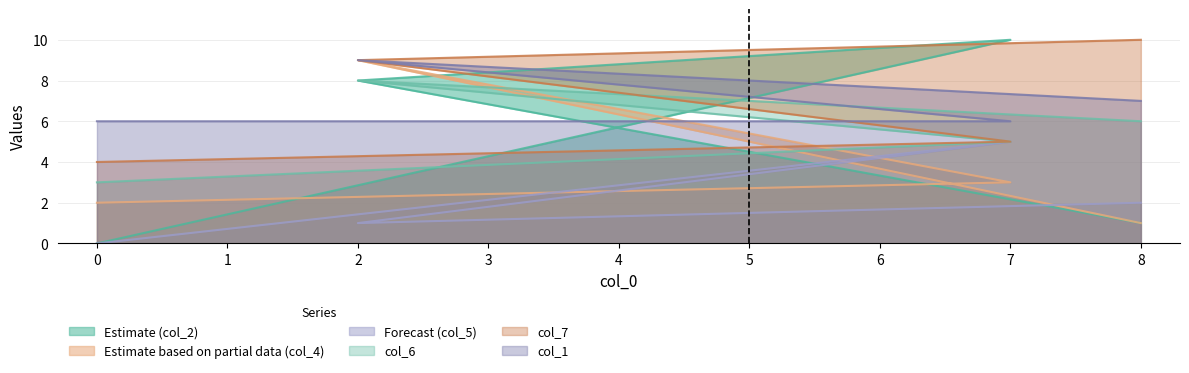

What are all the series names shown in the legend?

col_2, col_4, col_5, col_6, col_7, col_1